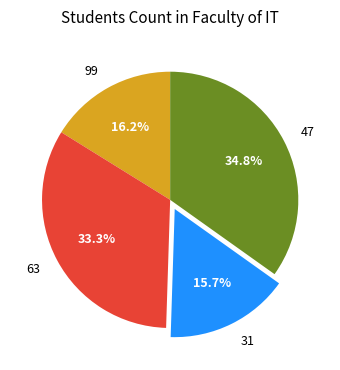

Is there a majority slice in this chart?

No